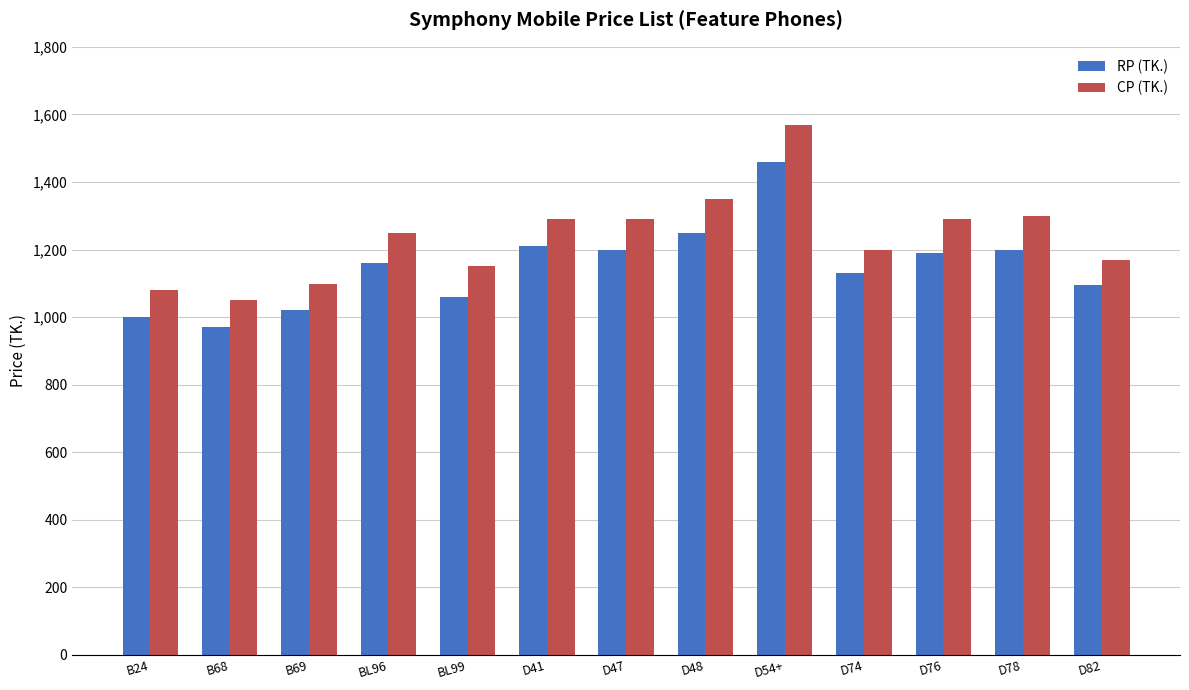

Which series has the widest spread of values?

CP (TK.)